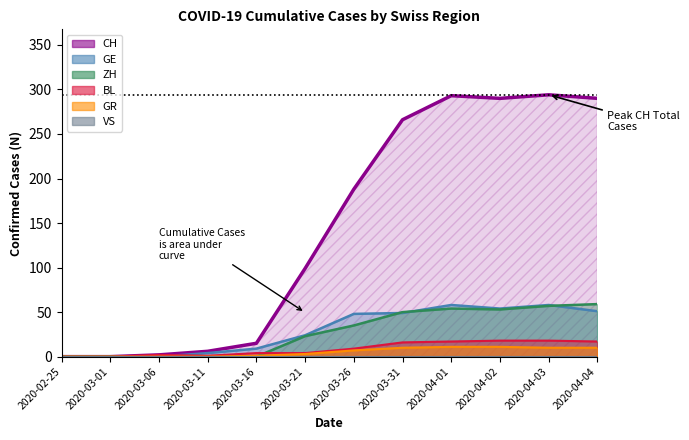

The GE series shows 51 at 2020-04-04. True or false?

True